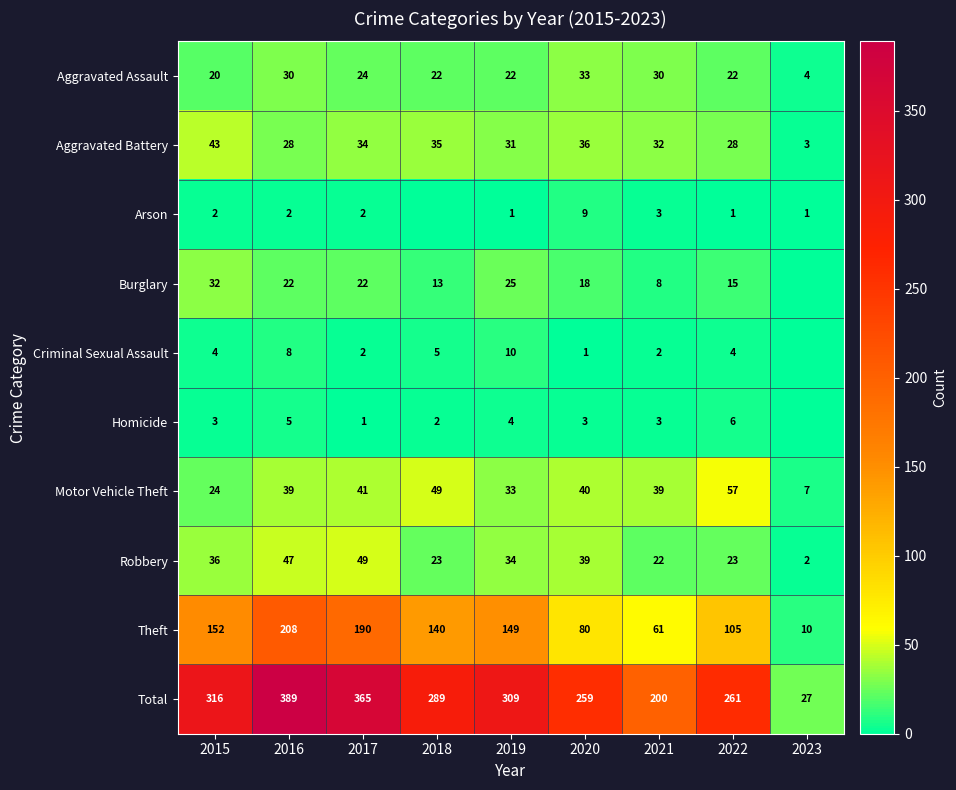

The Robbery series shows 47 at 2016. True or false?

True